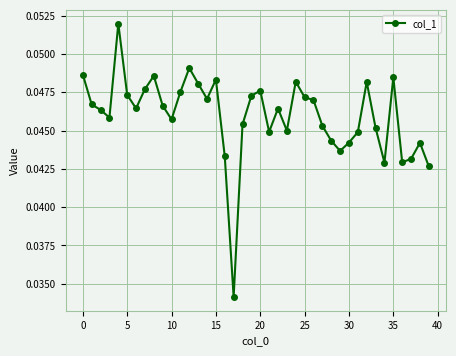

Count the values in the range 0 to 1.

40